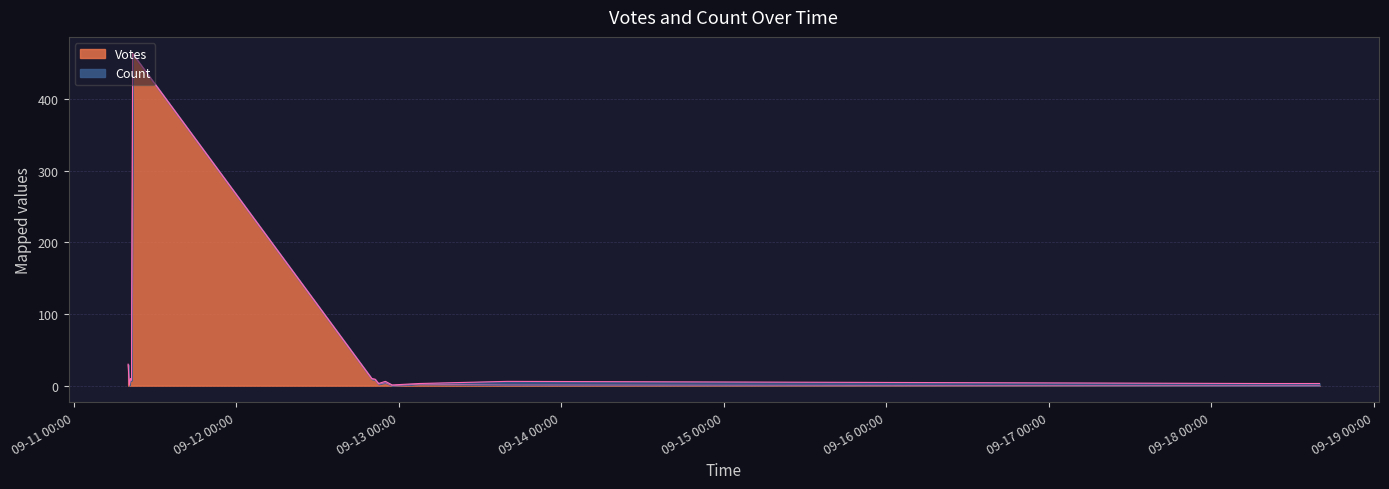

Does the chart have visible grid lines?

Yes